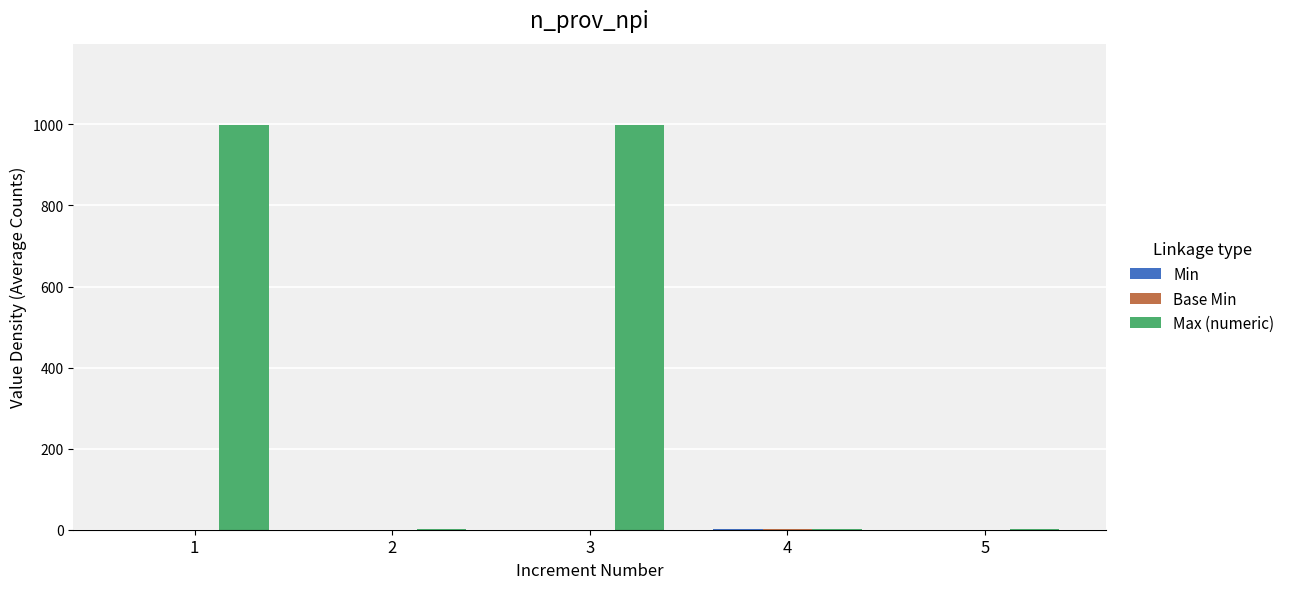

Which series has the largest total across all categories?

Max (numeric)